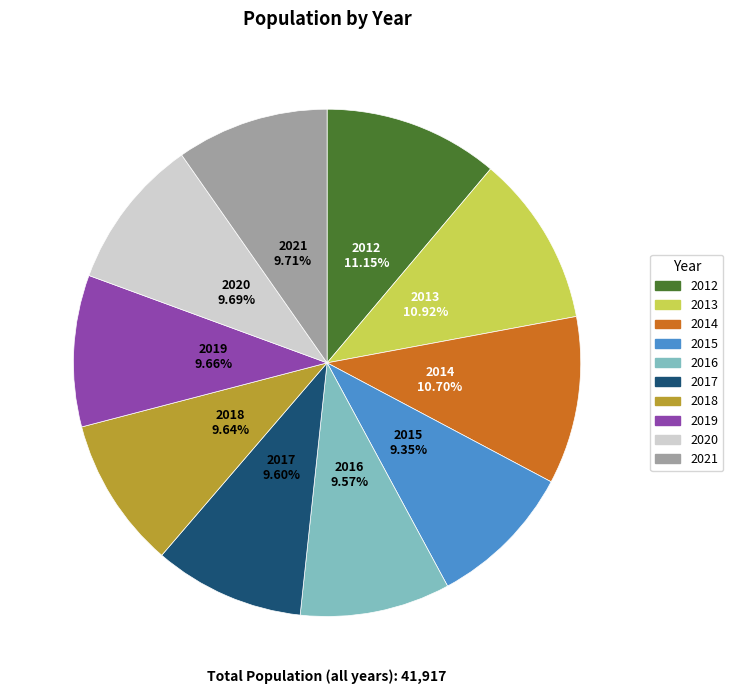

Does 2019 represent more than half of the total?

No